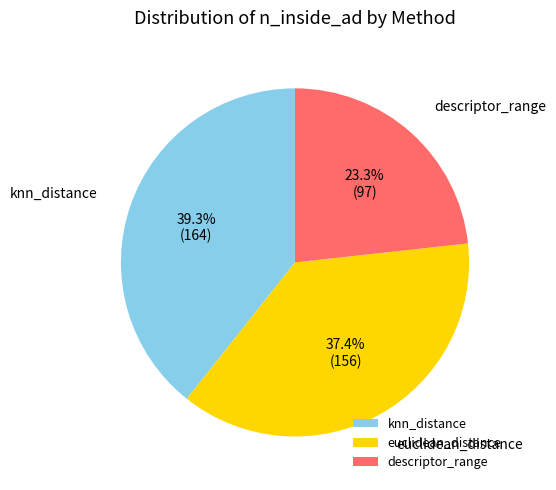

What percentage is the euclidean_distance slice, to the nearest percent?

37%